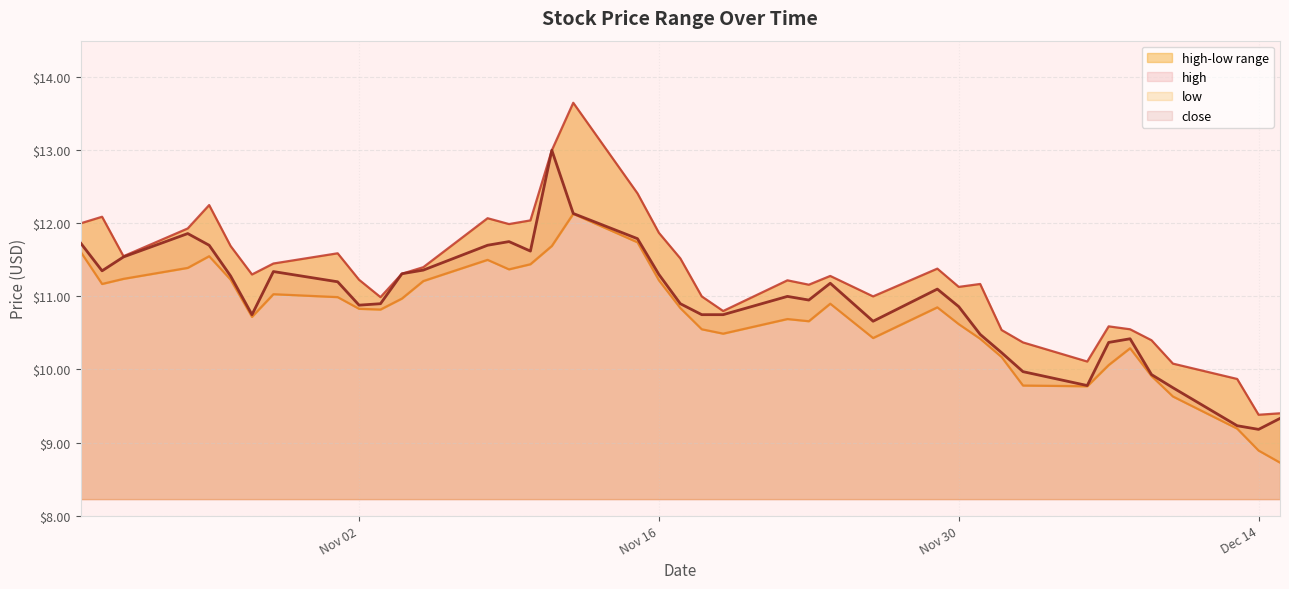

What is the label of the 24th point from the right?

2021-11-11